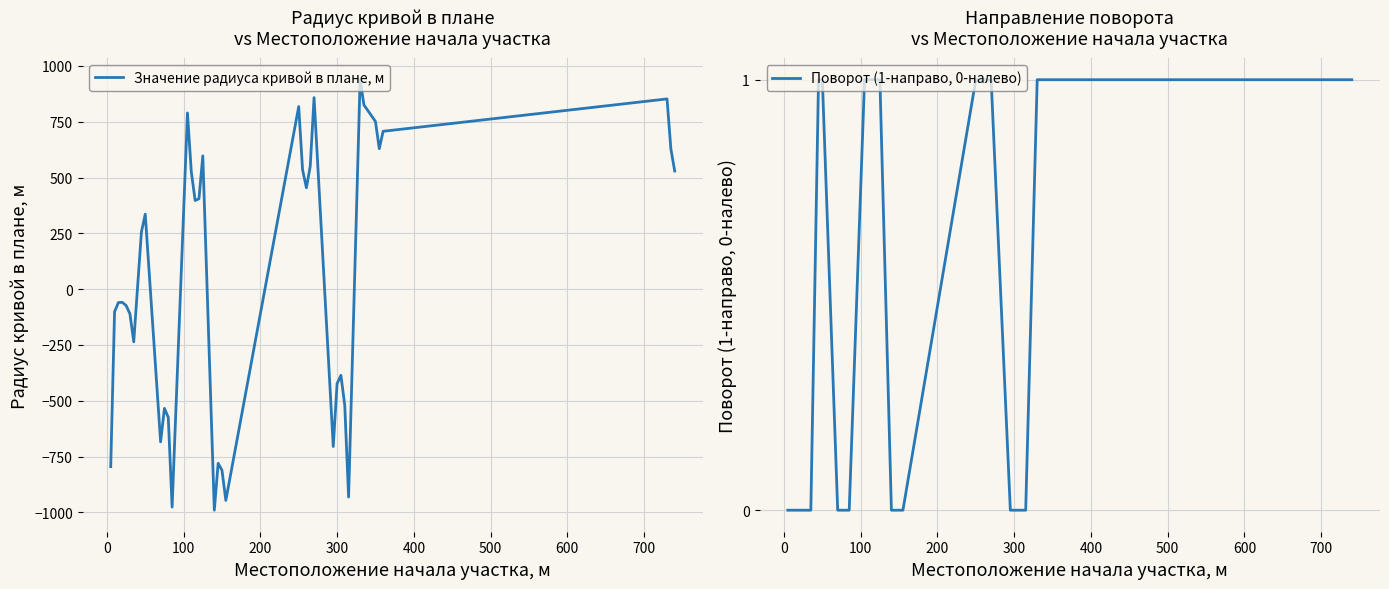

Is the value of Поворот (1-направо, 0-налево) at 24 greater than the value of Значение радиуса кривой в плане, м at 18?

Yes